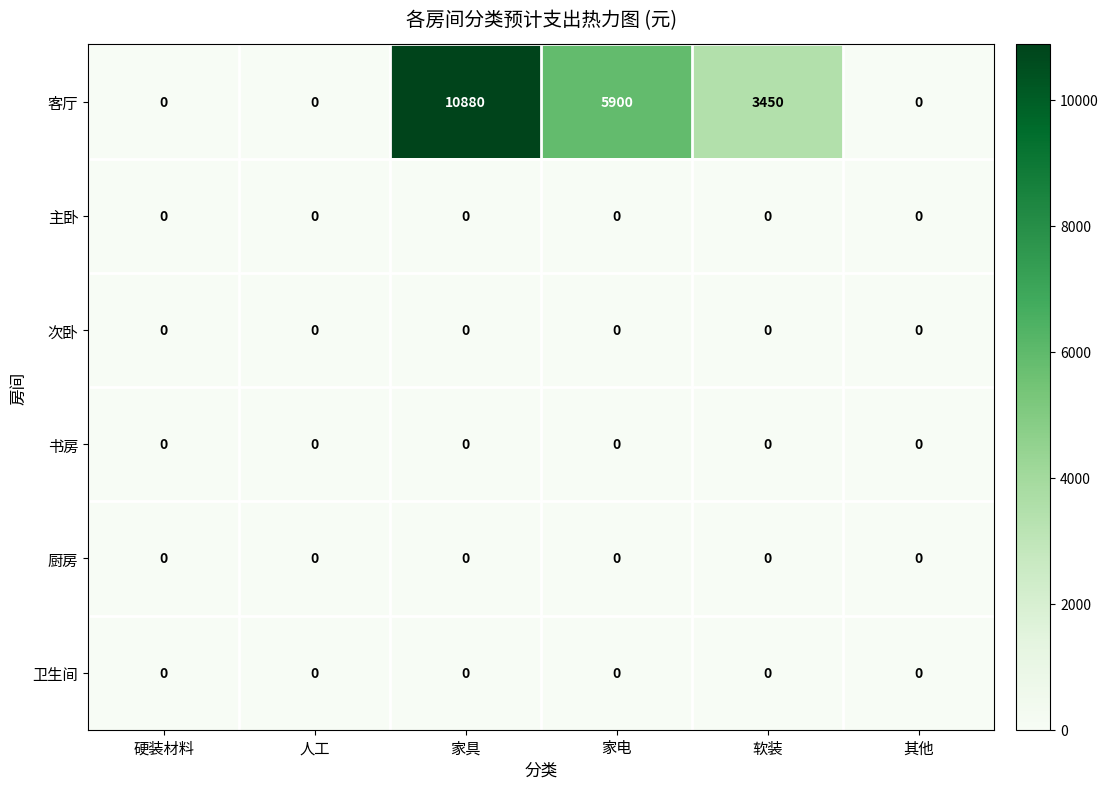

Which series has the largest range (max minus min)?

客厅